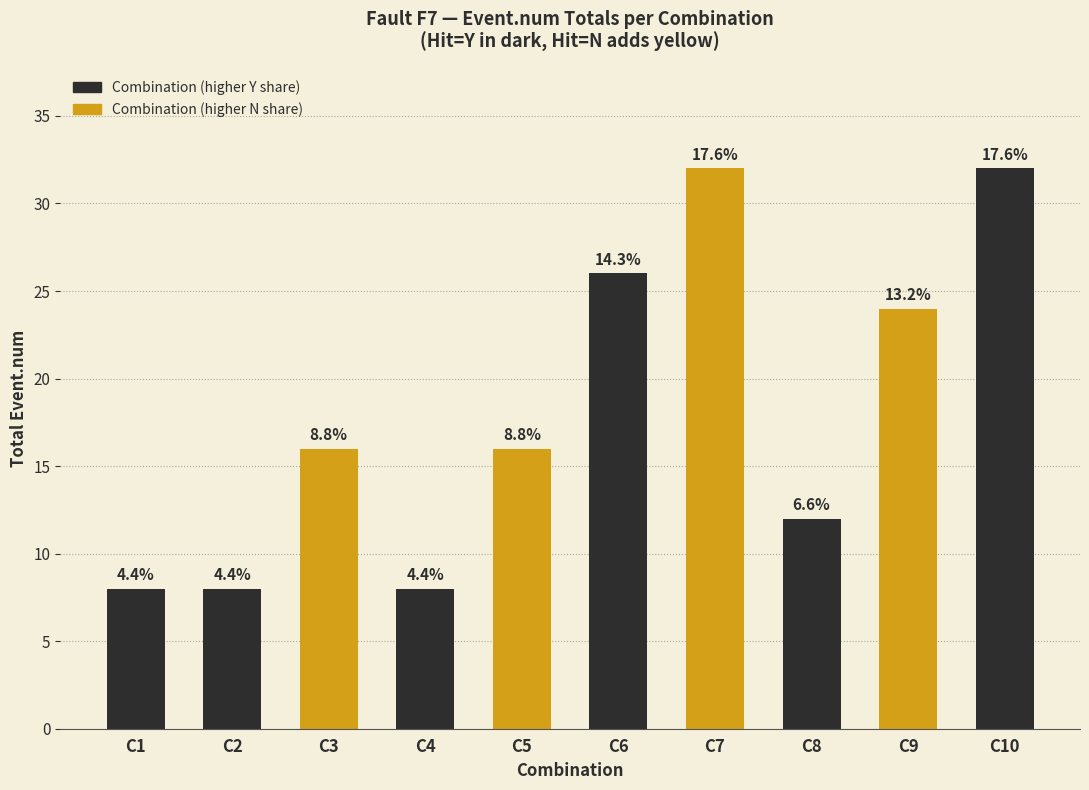

How many bars are there in total?

10